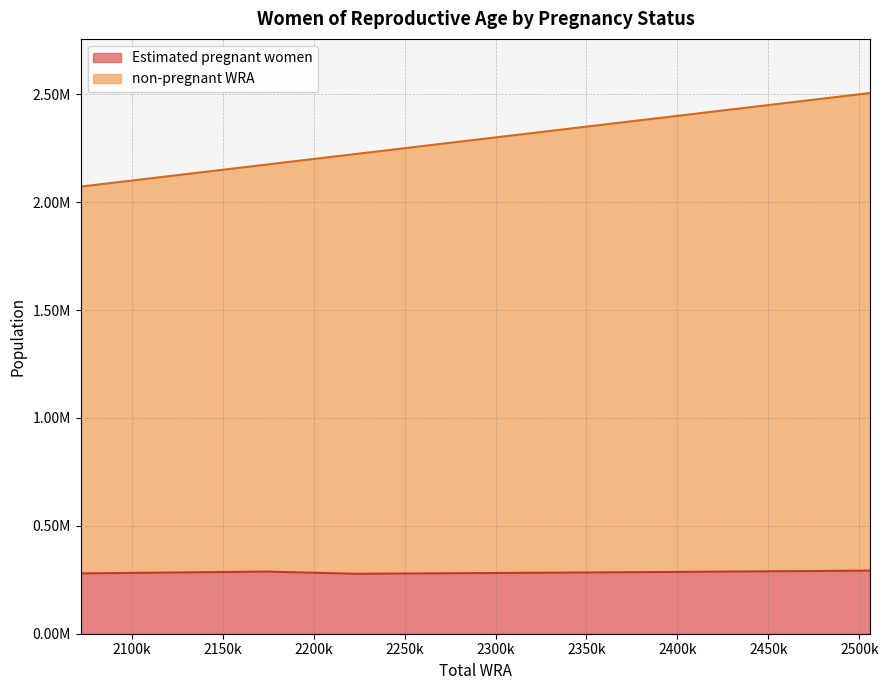

How many lines are shown in the chart?

2